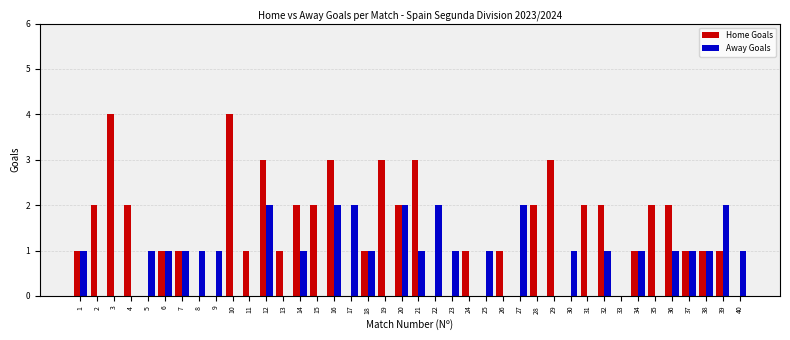

What is the maximum value shown in the chart?

4